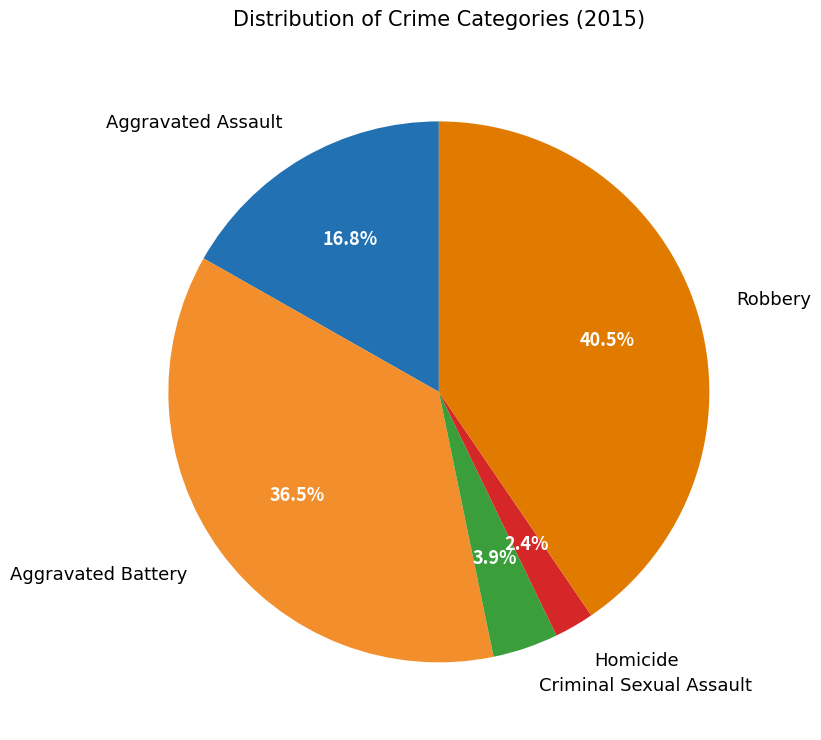

Is there any slice that represents more than half of the pie?

No